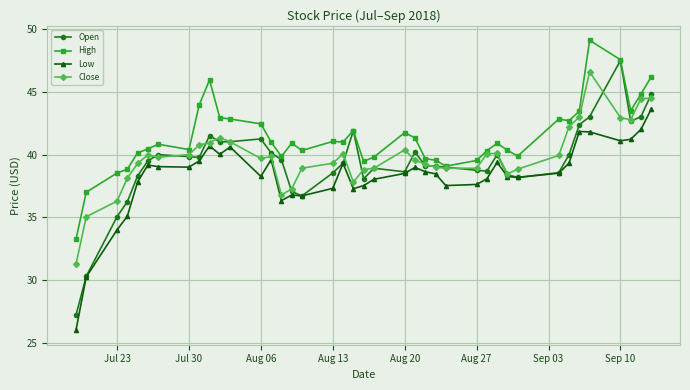

True or false: Open has more than 2 interior local peaks.

True